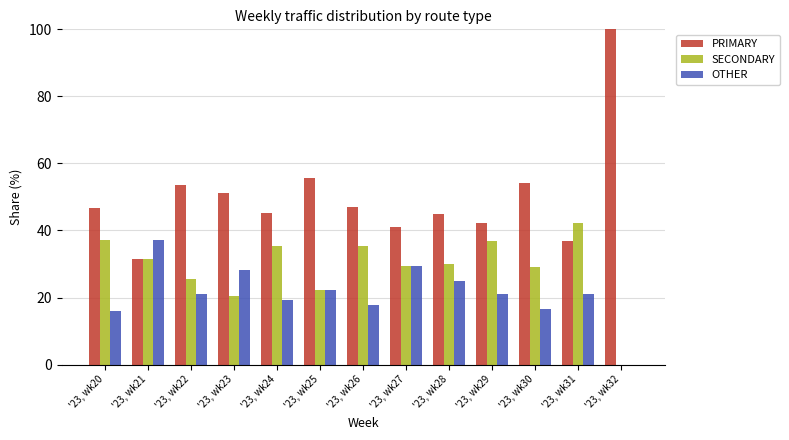

What is the maximum value shown in the chart?

100.0